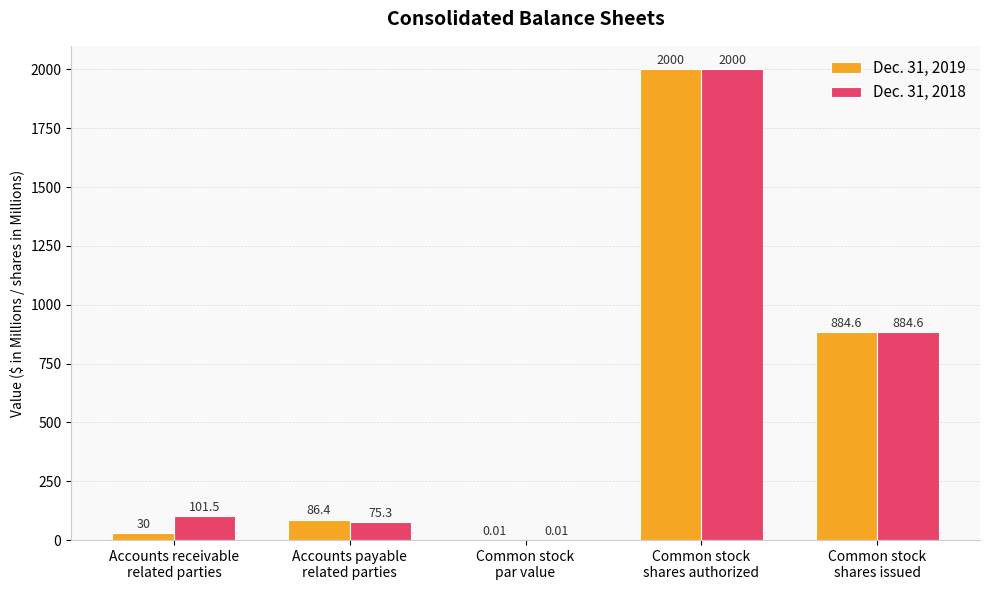

Which series has the largest total across all categories?

Dec. 31, 2018